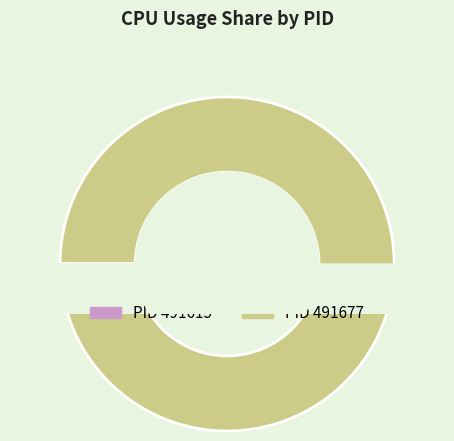

Which slice is the smallest?

491615